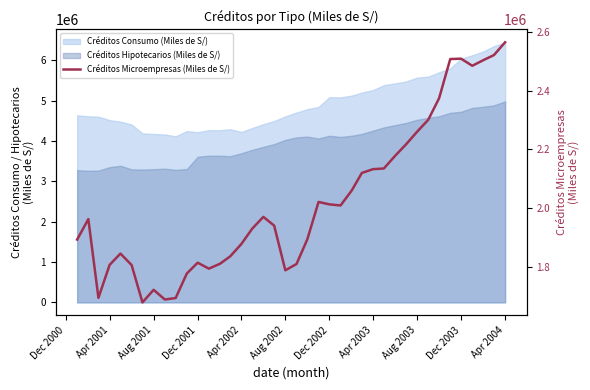

How many data points does each series have?

40